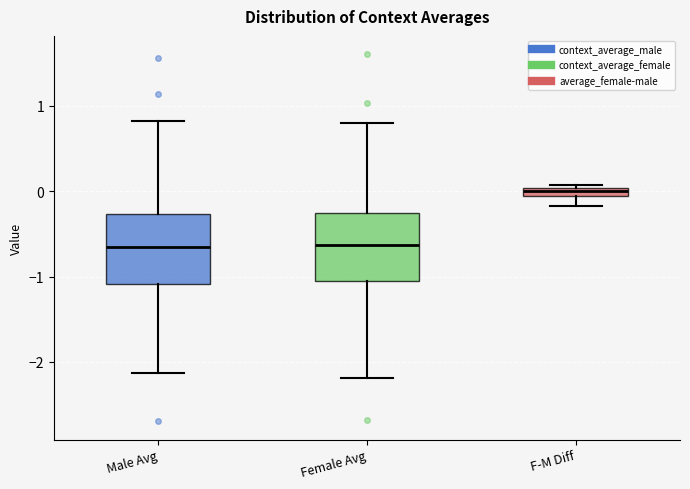

Where does the lower whisker of the box for Female Avg end on the y-axis? The values are not printed on the chart, so give them approximately, as read against the axis.

-2.2